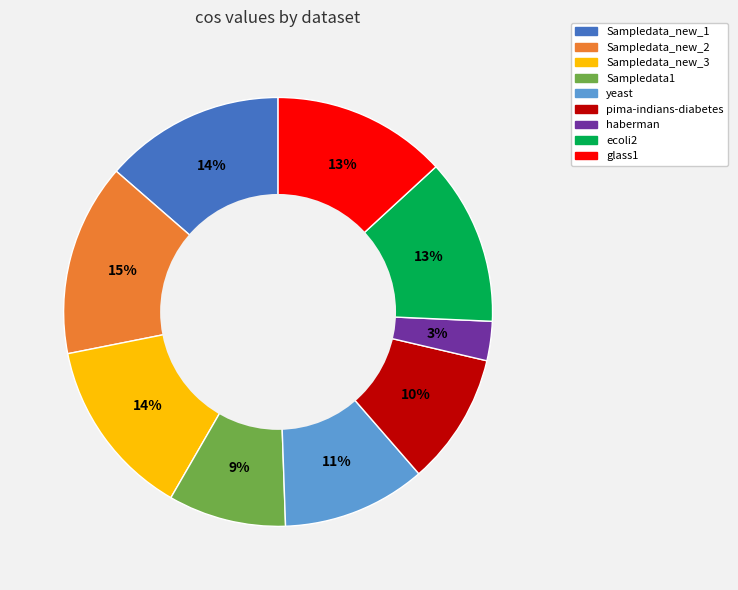

Does Sampledata_new_1 account for over 50% of the chart?

No